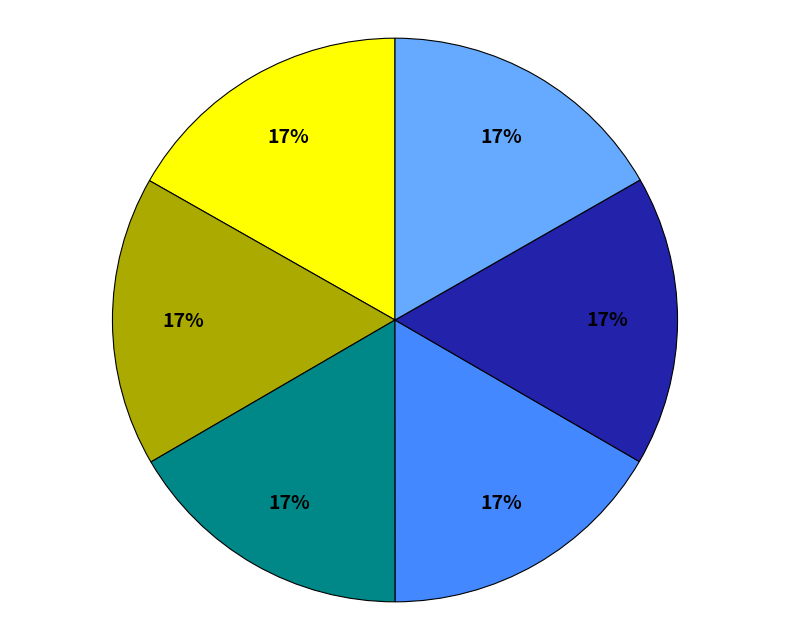

Does any single category account for the majority?

No